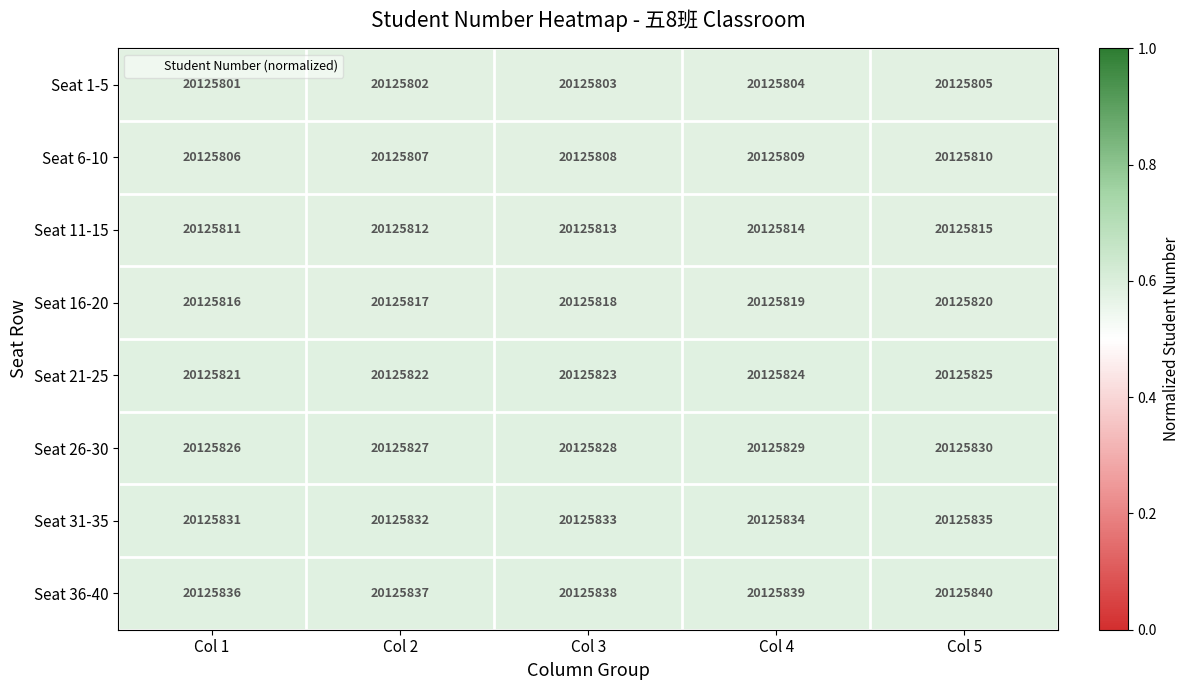

Is it true that Seat 26-30 equals 20125826 at Col 1?

True